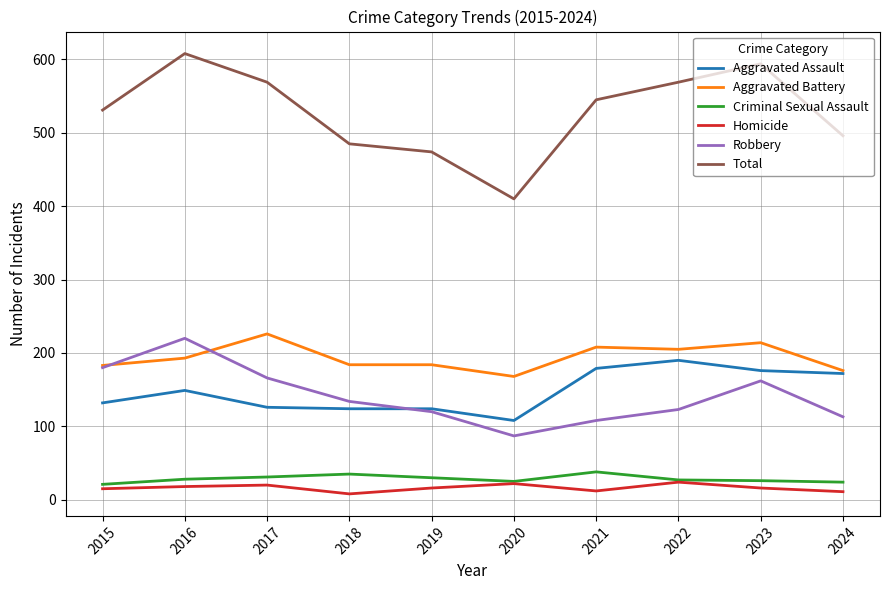

True or false: Total and Aggravated Battery cross at least once.

False